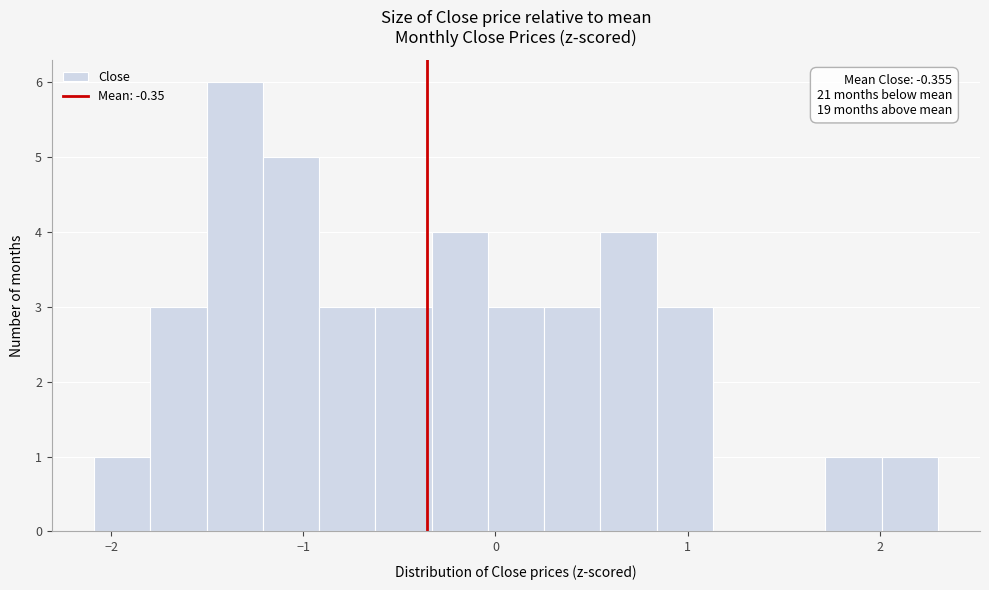

Around what value on the x-axis is the tallest bar? Give the approximate position of its centre, as read against the axis.

-1.4